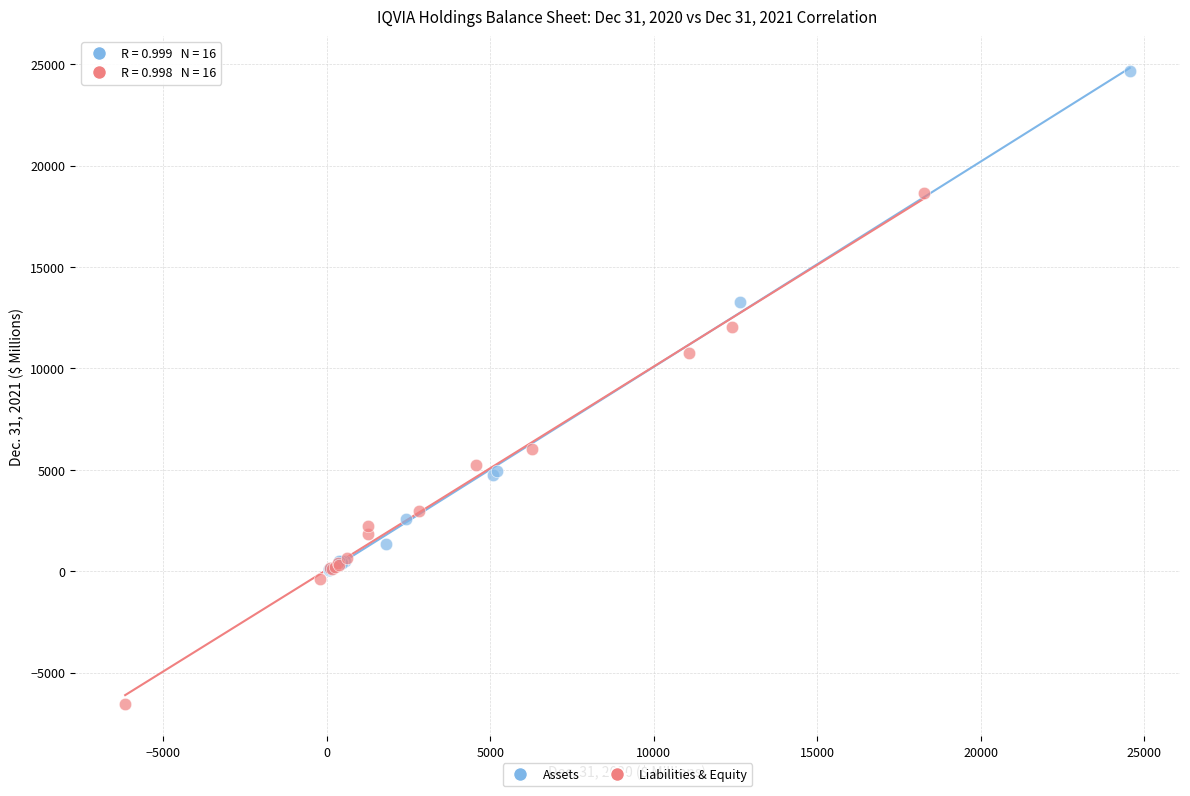

Which series contains the lowest Y value?

Liabilities & Equity